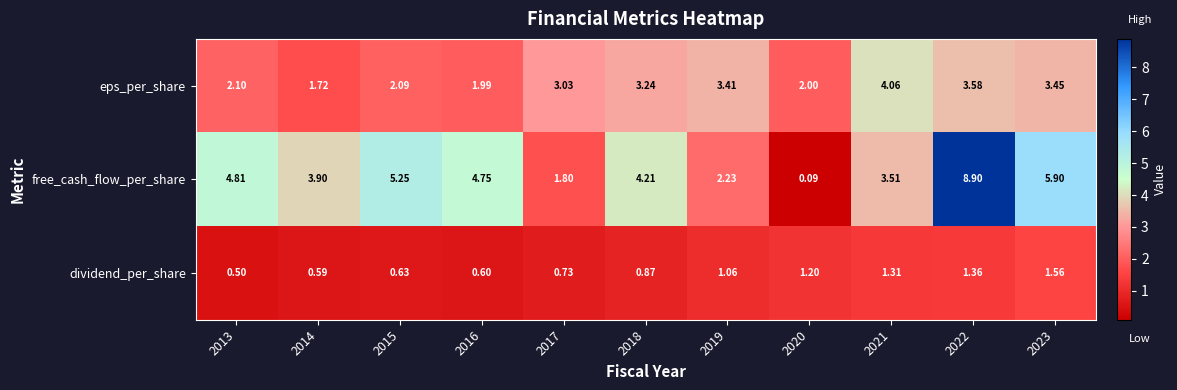

Which series has the widest spread of values?

free_cash_flow_per_share